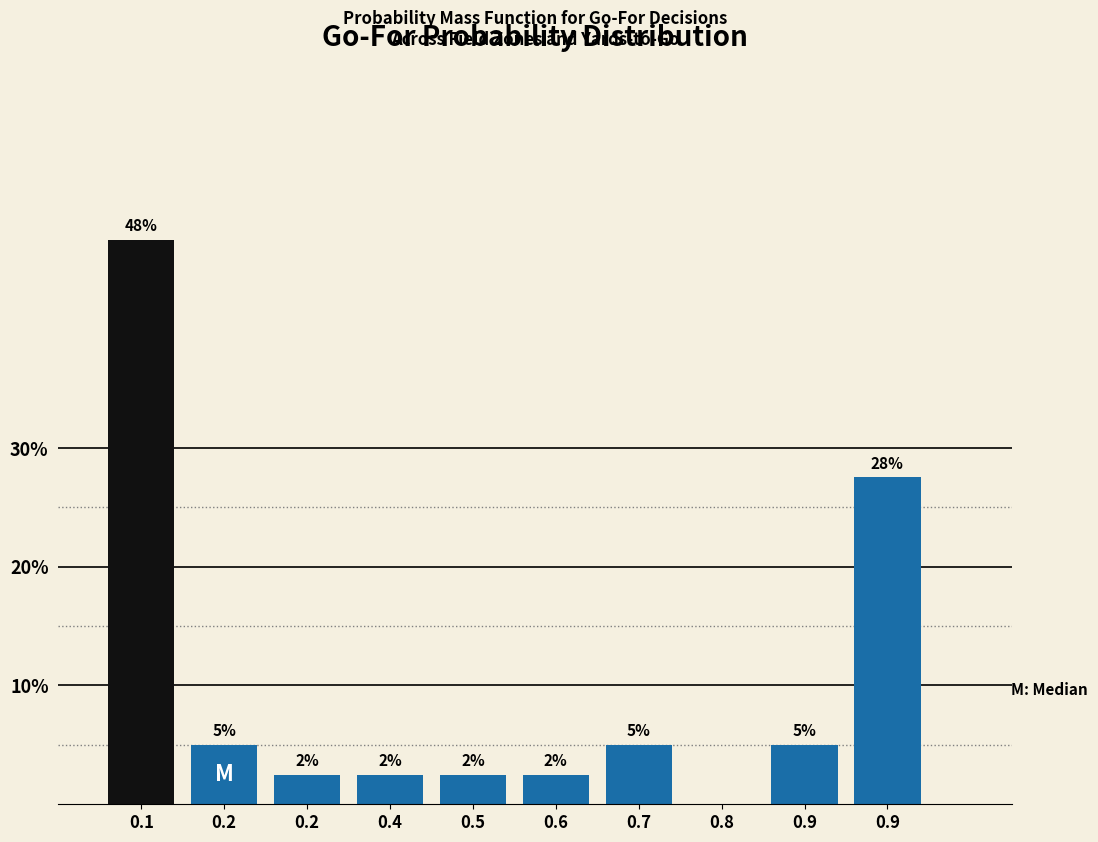

Are the bars horizontal?

No